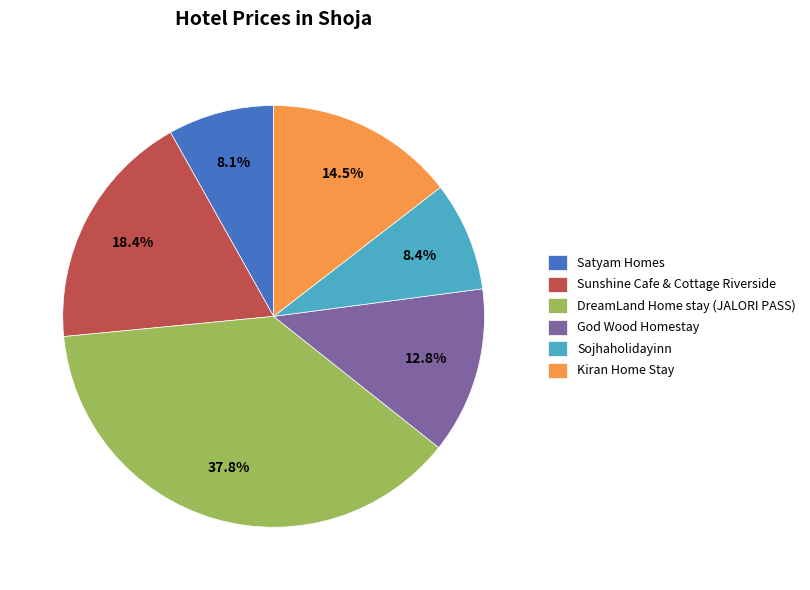

Is it true that DreamLand Home stay (JALORI PASS) is 38% of the pie?

True